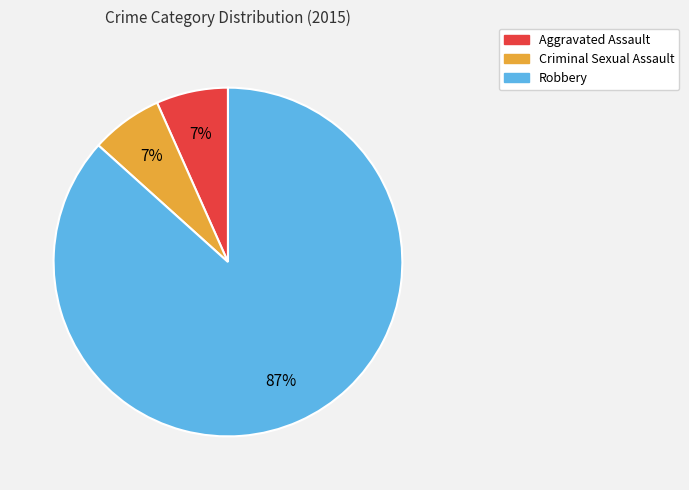

To the nearest percent, what portion does Criminal Sexual Assault represent?

7%